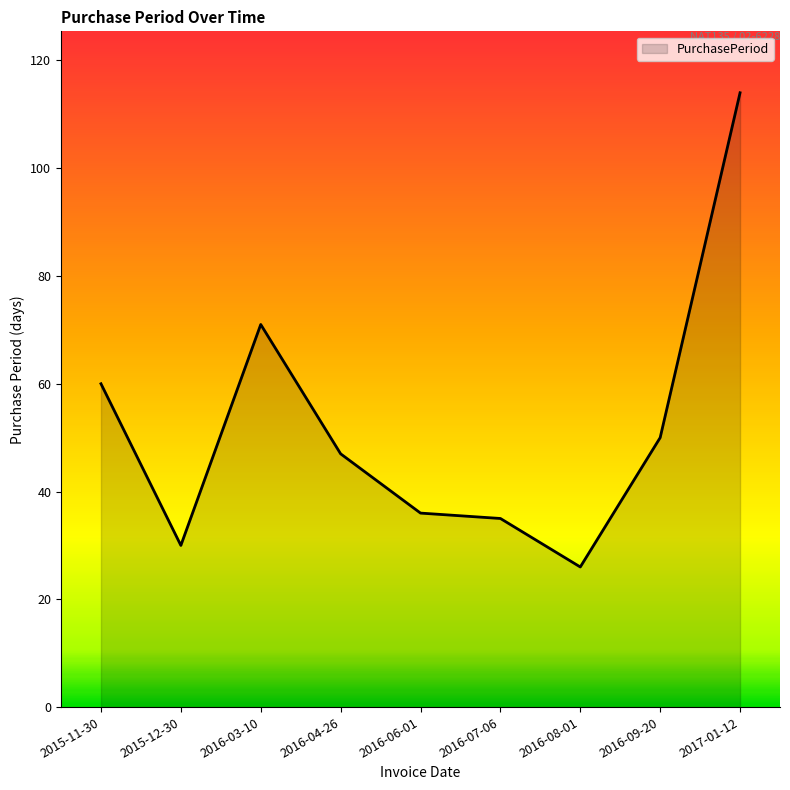

Which category has the highest value across all series?

2017-01-12